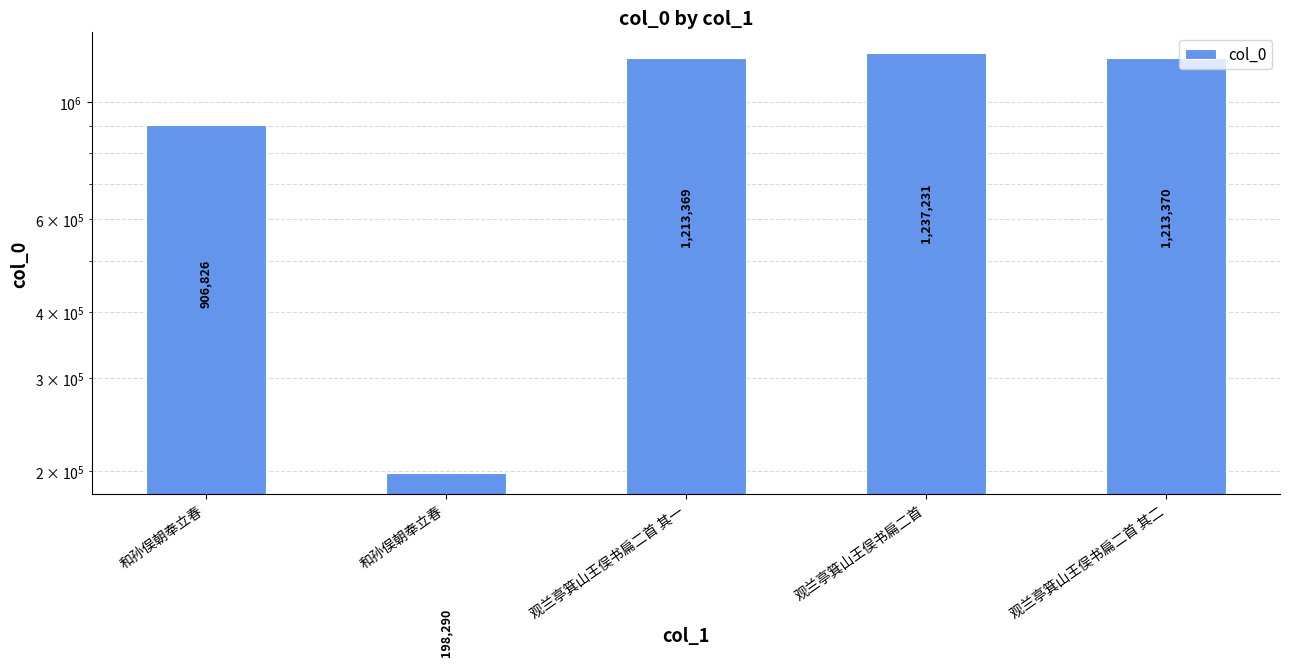

Reading right to left, what are all the values shown in this chart?

1213370	1237231	1213369	198290	906826